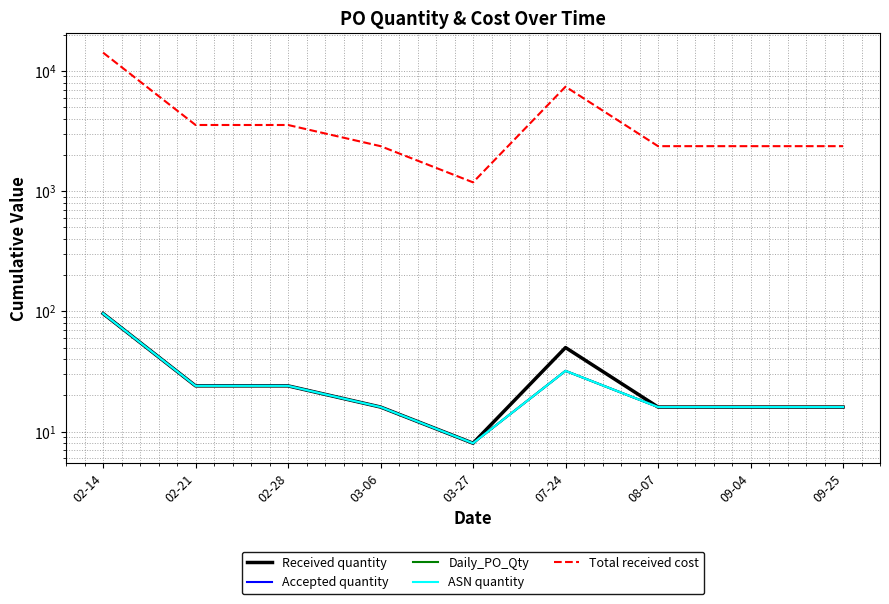

What is the difference between the ASN quantity values at 02-14 and 03-27?

88